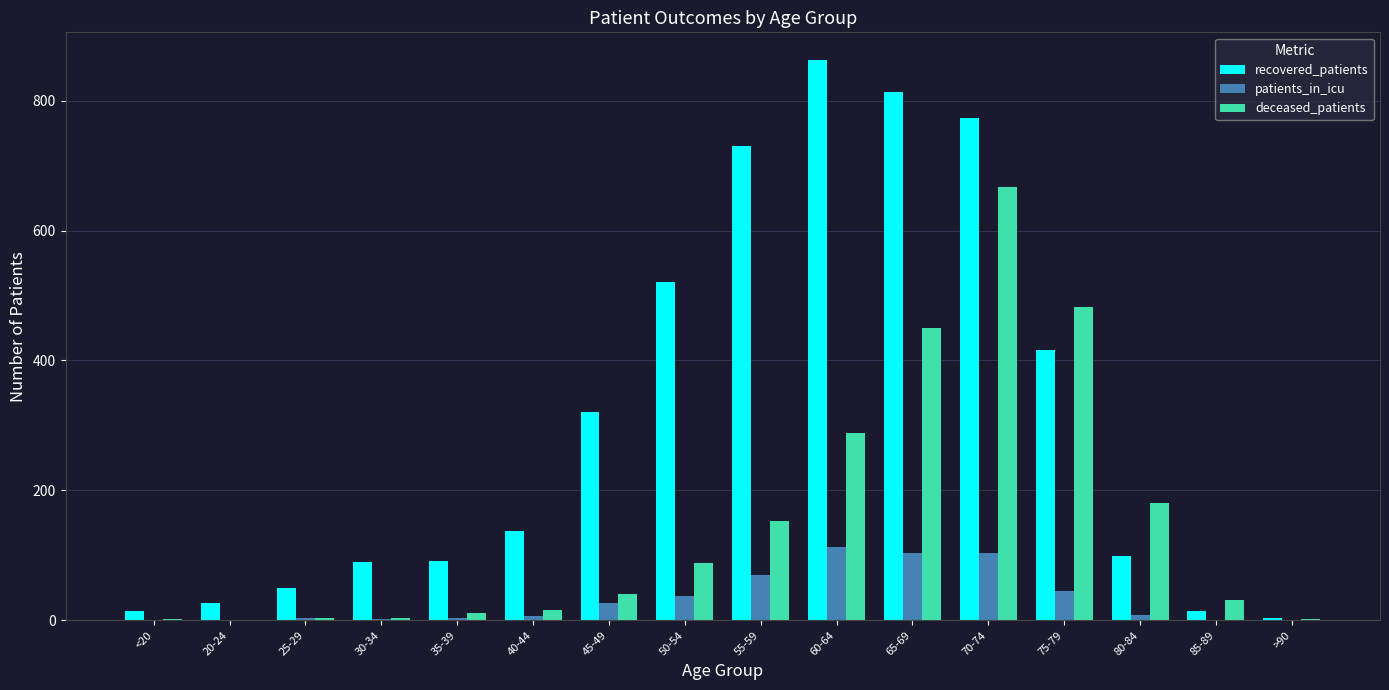

Is the value of deceased_patients at 40-44 greater than the value of patients_in_icu at 75-79?

No